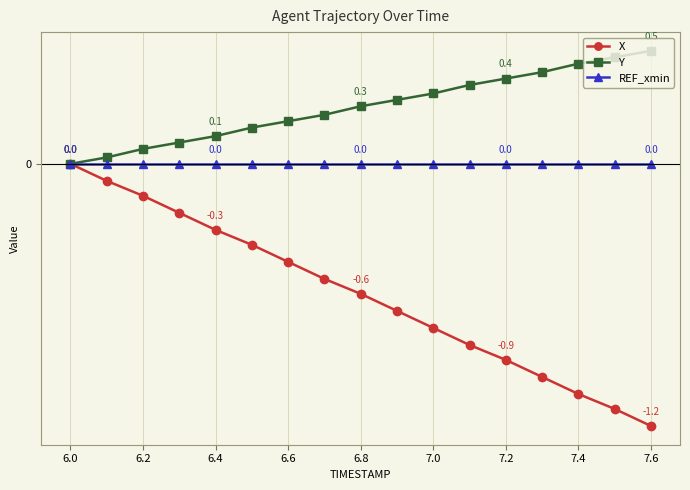

What are all the series names shown in the legend?

X, Y, REF_xmin